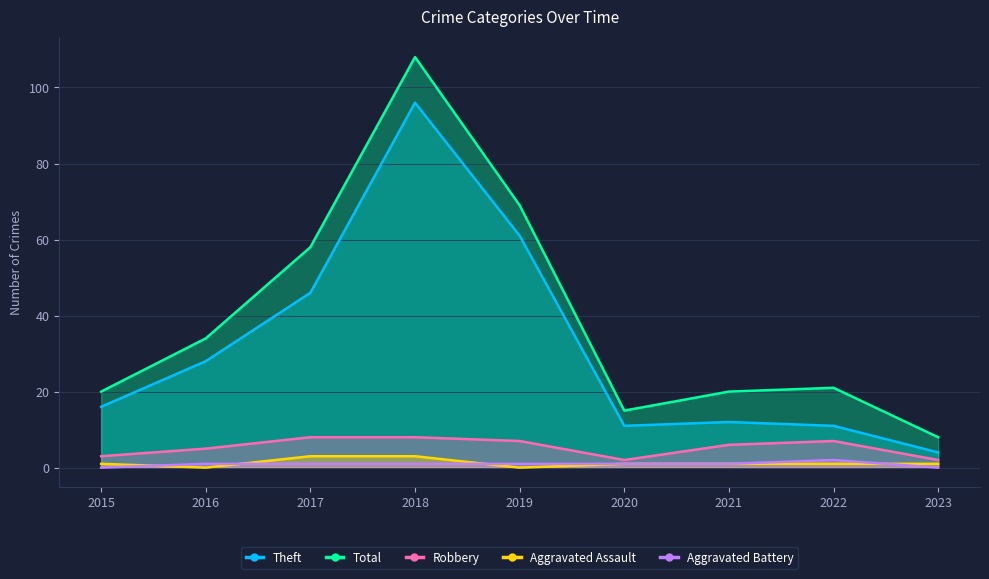

Which category has the highest value across all series?

2018